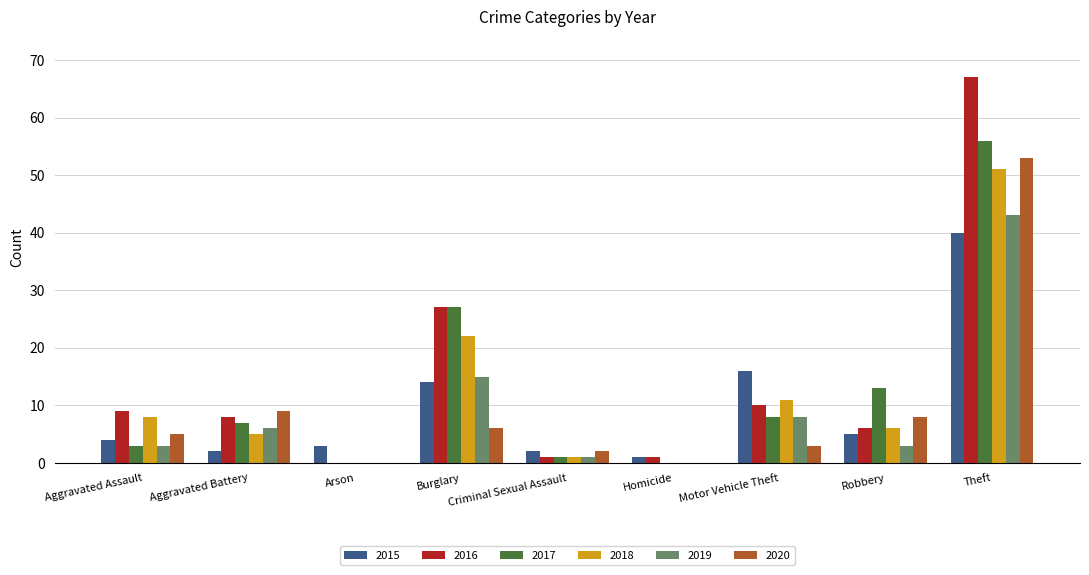

What is the highest value of the 2017 series?

56